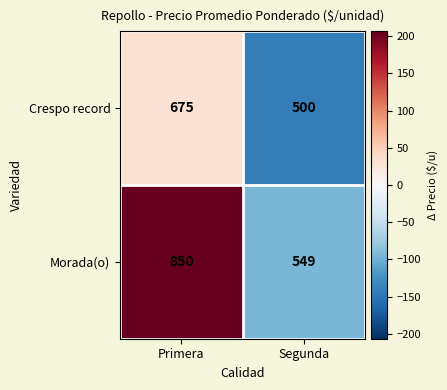

How many distinct data groups are displayed?

2